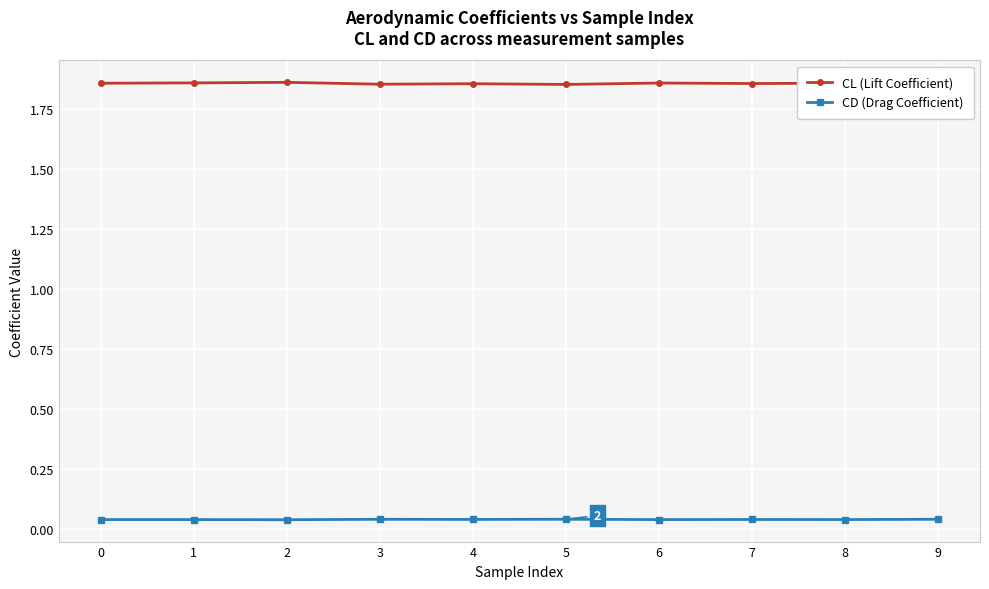

At 1, list the series in order from smallest to largest.

CD (Drag Coefficient), CL (Lift Coefficient)